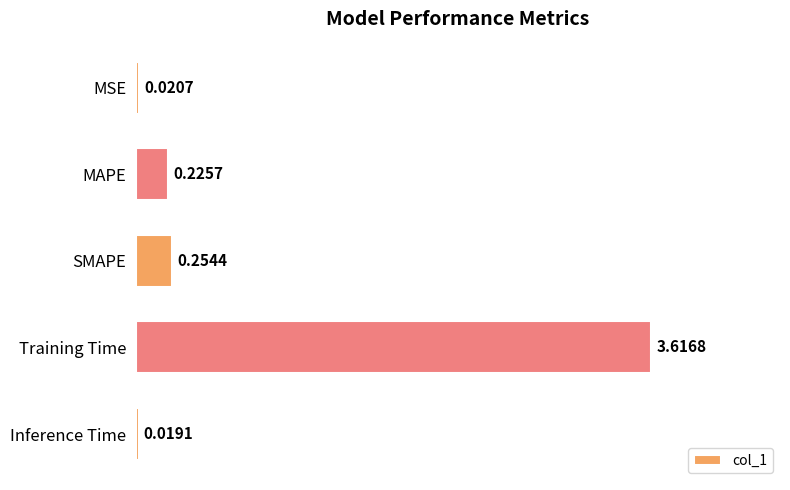

What is the difference between the maximum and minimum values?

3.6